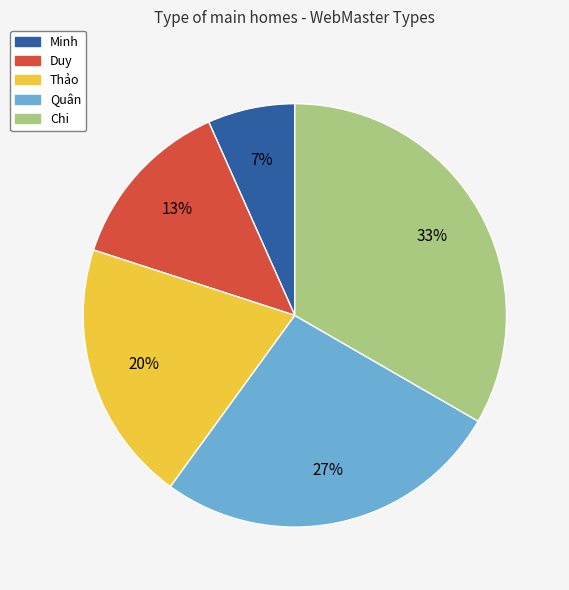

Is it true that Duy is 24% of the pie?

False